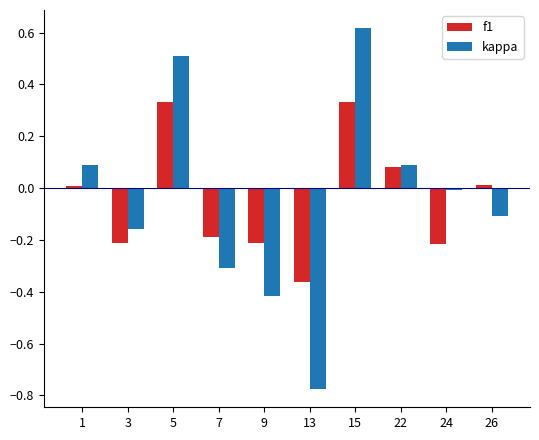

Which series has the widest spread of values?

kappa